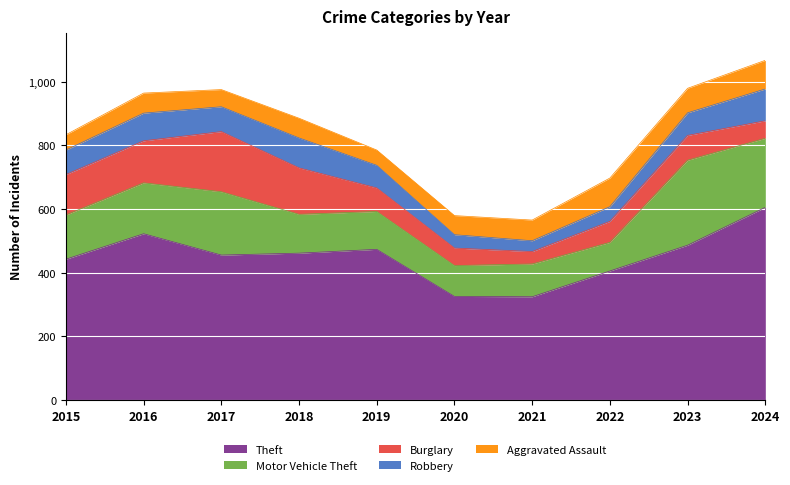

The Aggravated Assault series shows 54 at 2017. True or false?

True